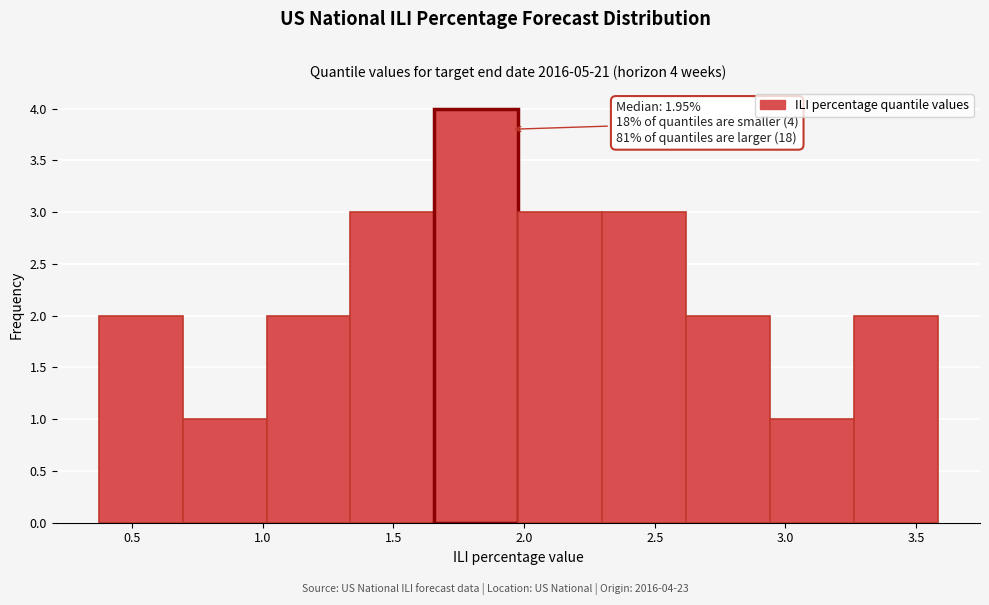

Which range on the x-axis has the tallest bar?

1.65 to 2.00